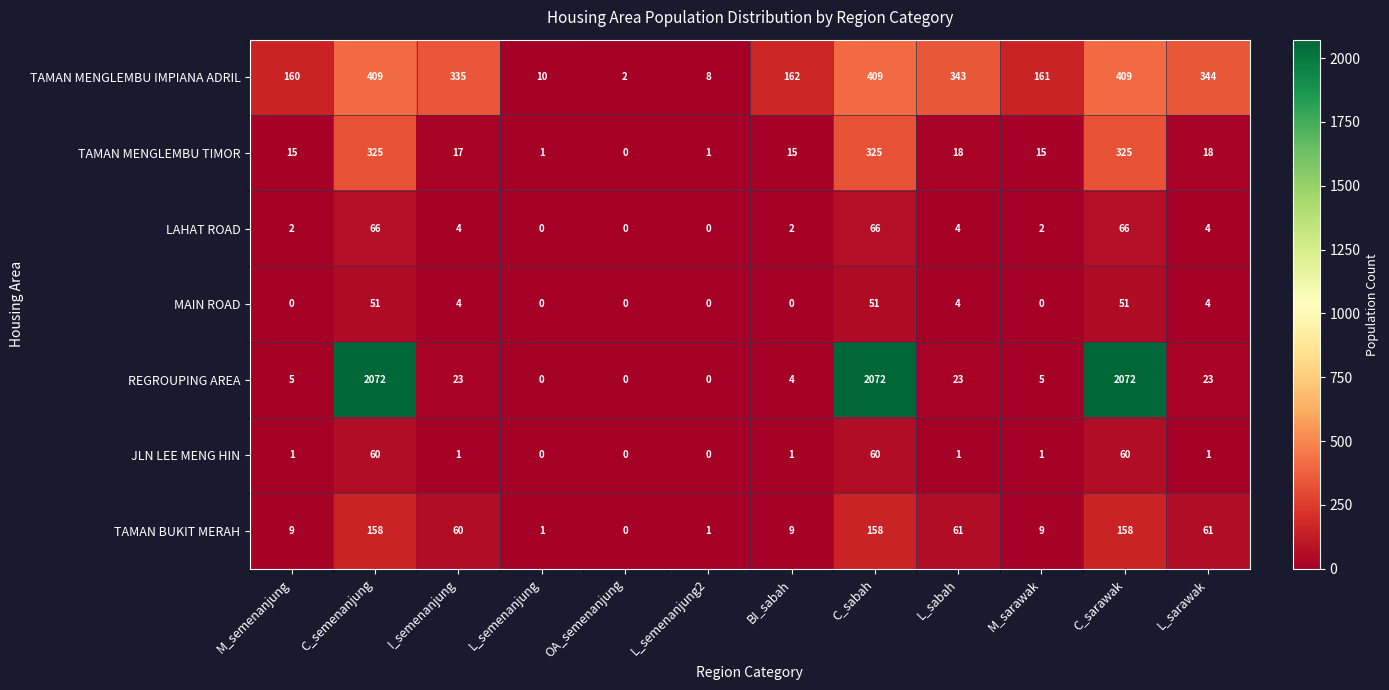

What is the sum of all JLN LEE MENG HIN values?

186